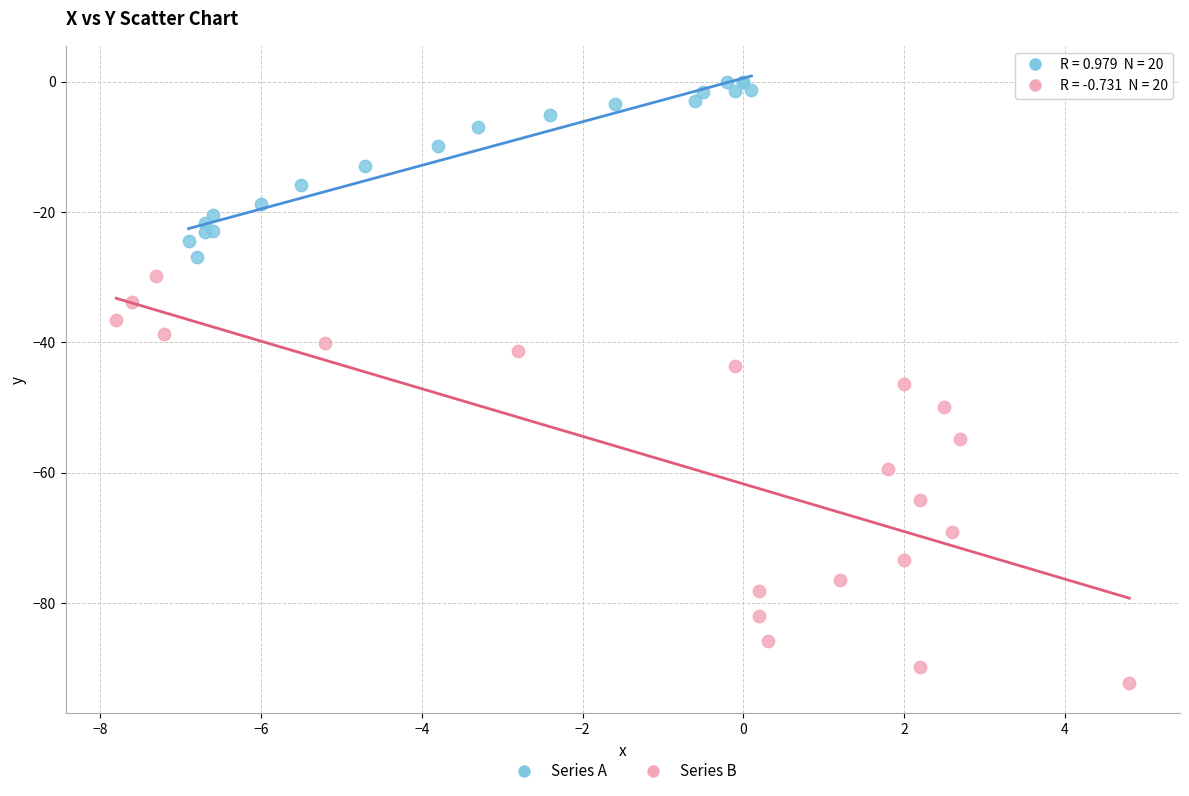

Which series reaches the minimum Y coordinate?

Series B